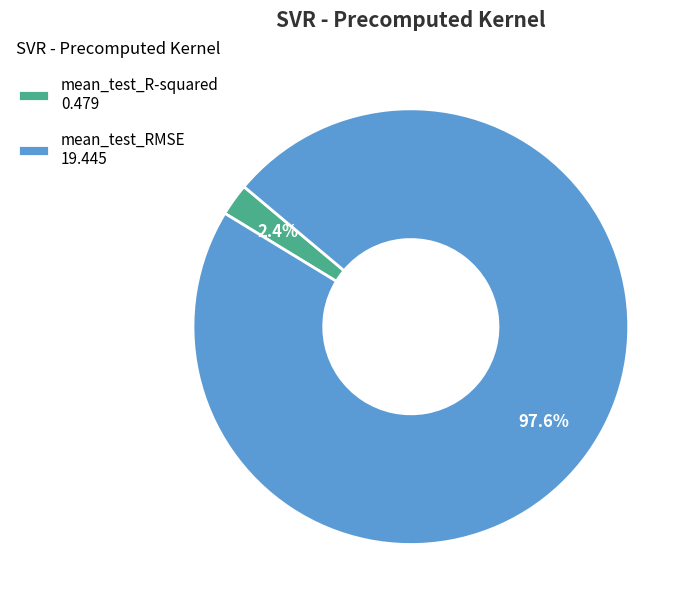

To the nearest percent, what portion does mean_test_R-squared represent?

2%